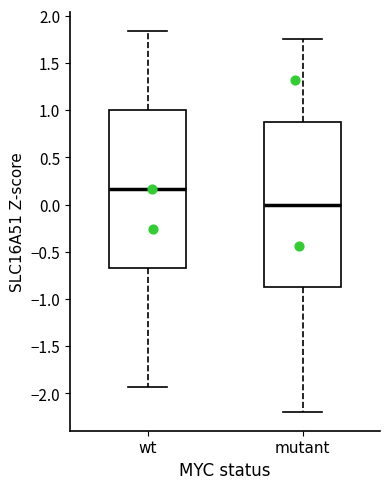

Reading left to right, transcribe this box plot: for each box, give where its median line is, the range the box spans, and where its two whiskers end, as read against the y-axis. The values are not printed on the chart, so give them approximately, as read against the axis.

wt: median 0.15, box -0.70 to 1.00, whiskers -1.95 to 1.85
mutant: median 0.00, box -0.90 to 0.90, whiskers -2.20 to 1.75